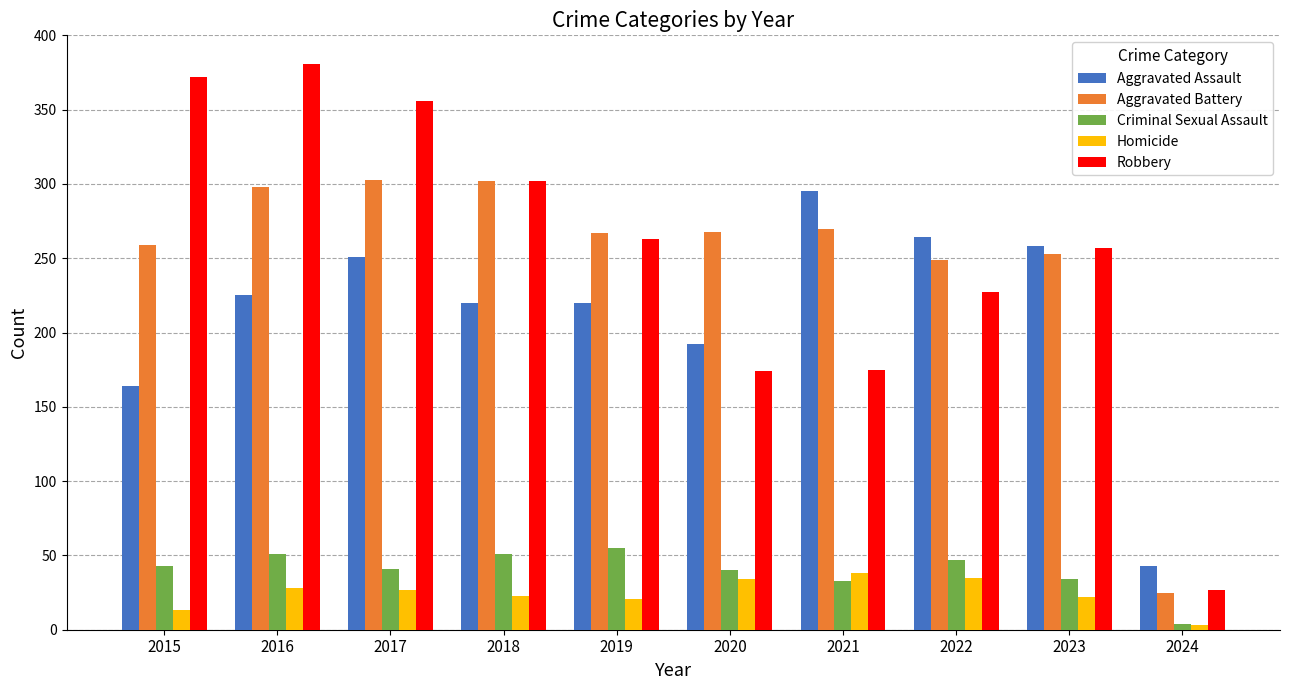

What is the sum of the Criminal Sexual Assault values at 2018 and 2020?

91